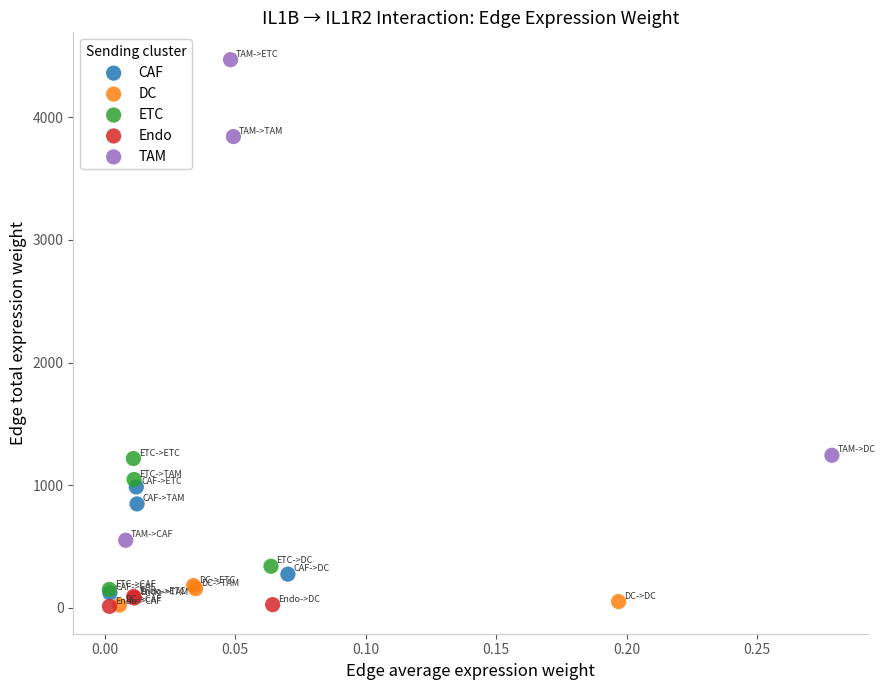

Which series has the largest Y range (max minus min)?

TAM